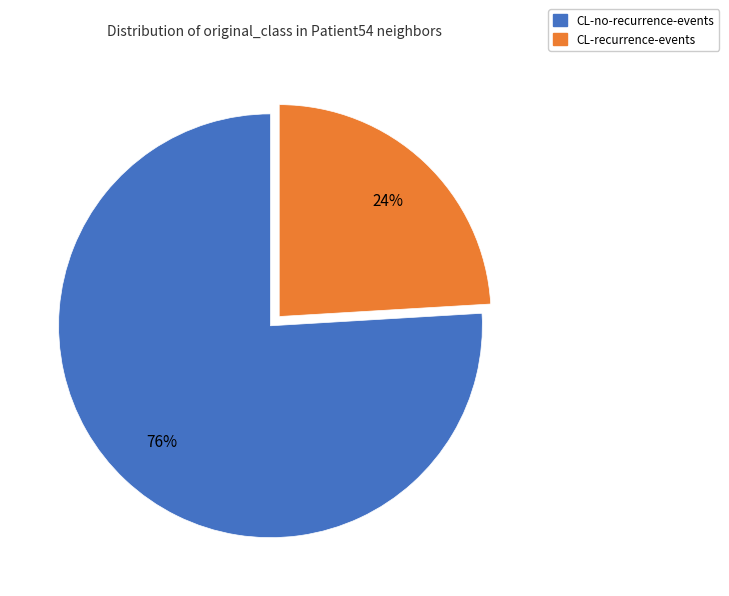

To the nearest percent, what is the average slice percentage?

50%